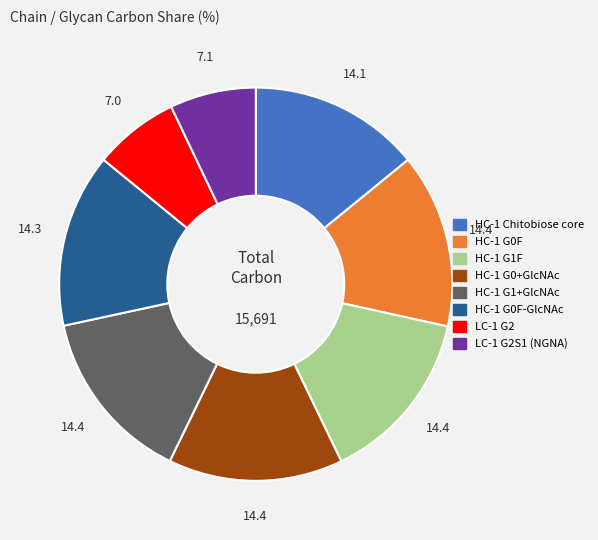

Does any single category account for the majority?

No